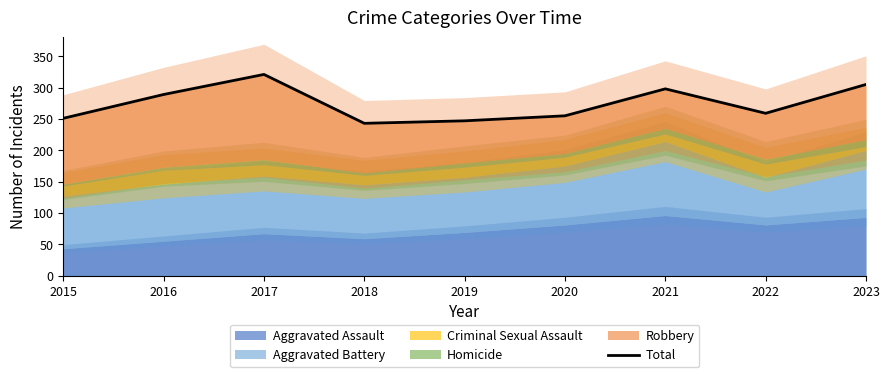

Approximately how many times larger is the value at 2017 compared to 2023?

1.1